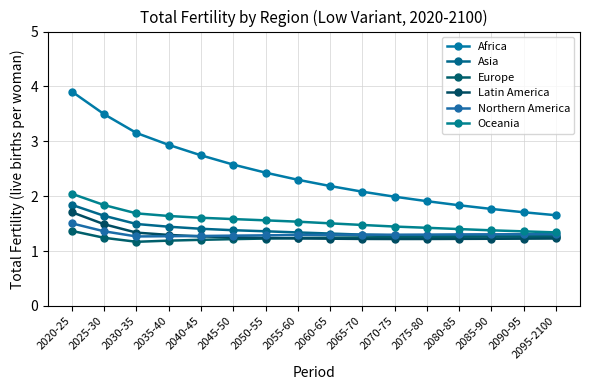

What is the label of the 12th point from the left?

2075-80